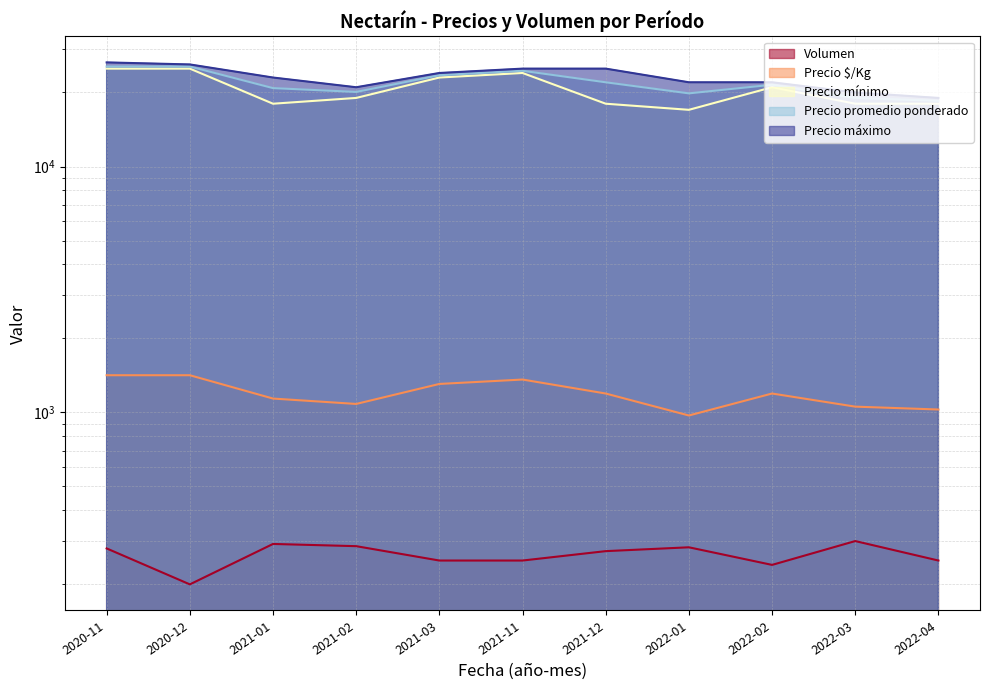

Is the value of Precio $/Kg at 2021-01 greater than the value of Precio mínimo at 2021-11?

No